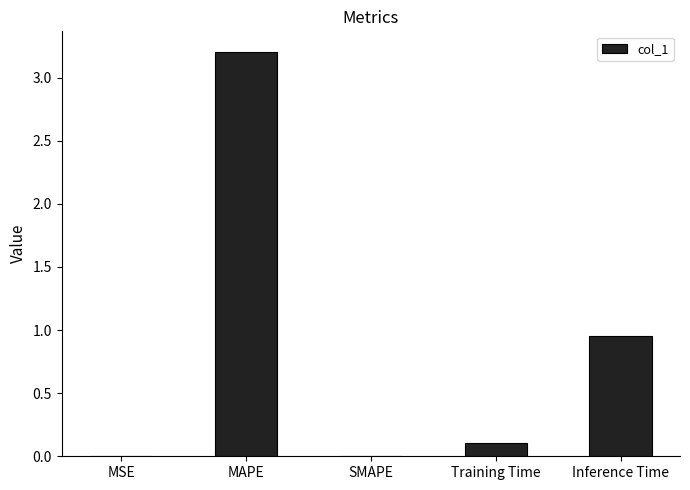

What is the change in value from SMAPE to Inference Time?

+0.9